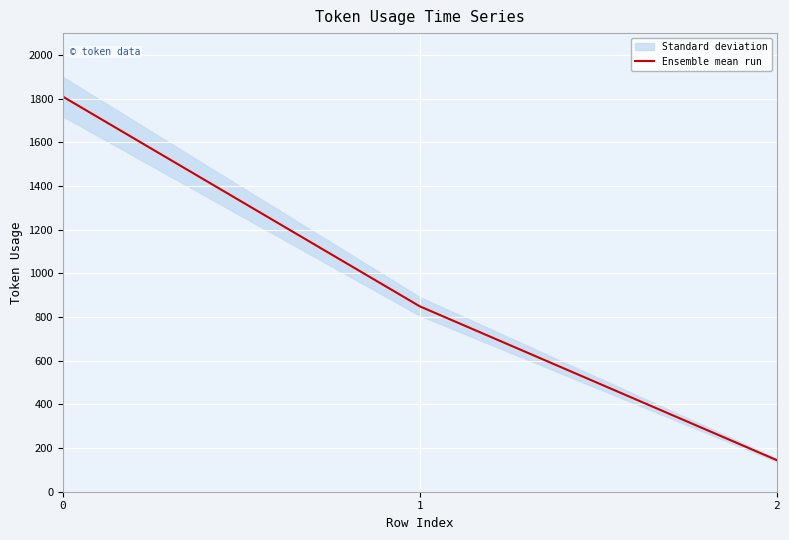

What is the value of the 1st point from the left?

1809